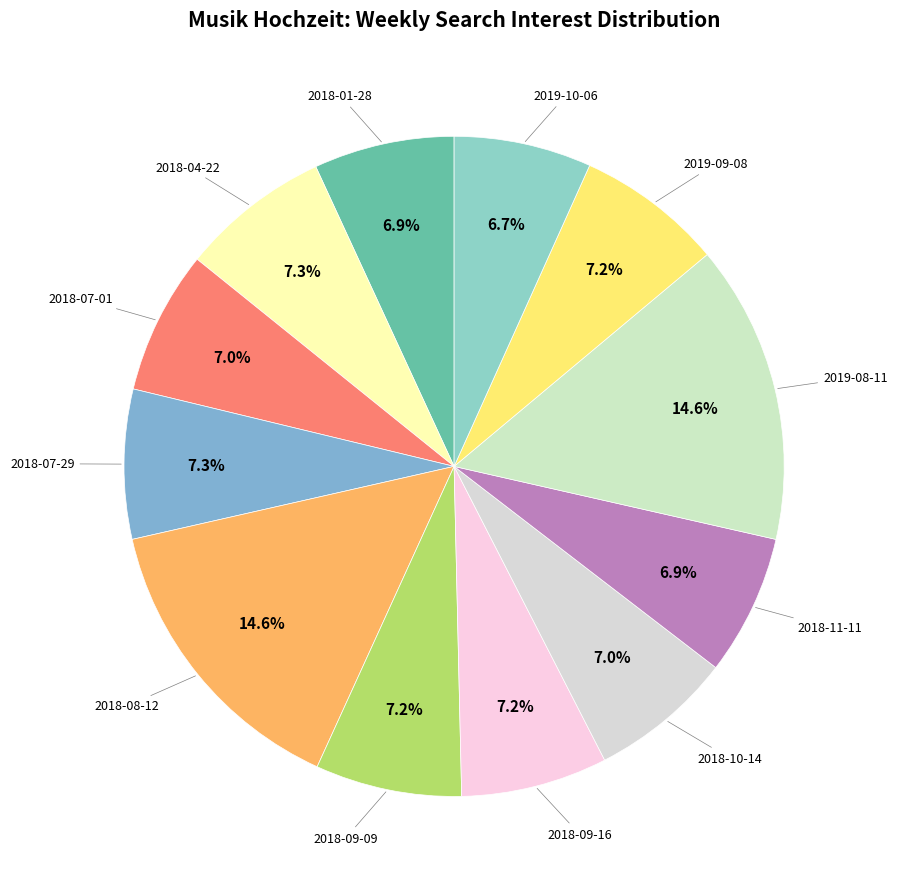

What is the smallest slice in the pie chart?

2019-10-06